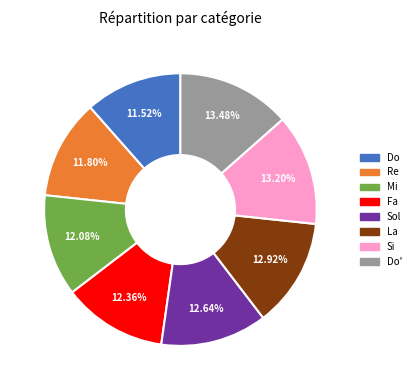

To the nearest percent, what is the average slice percentage?

12%